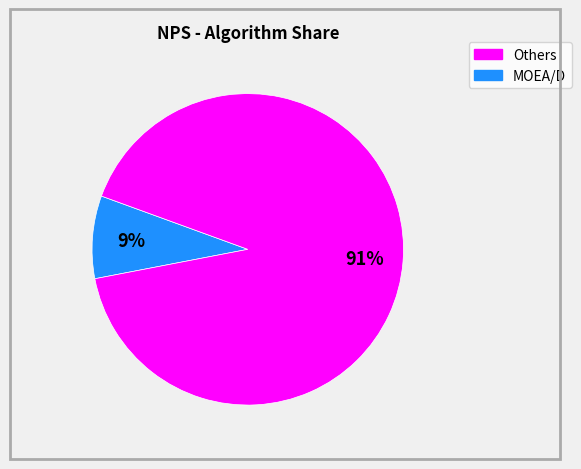

To the nearest percent, what is the average slice percentage?

50%